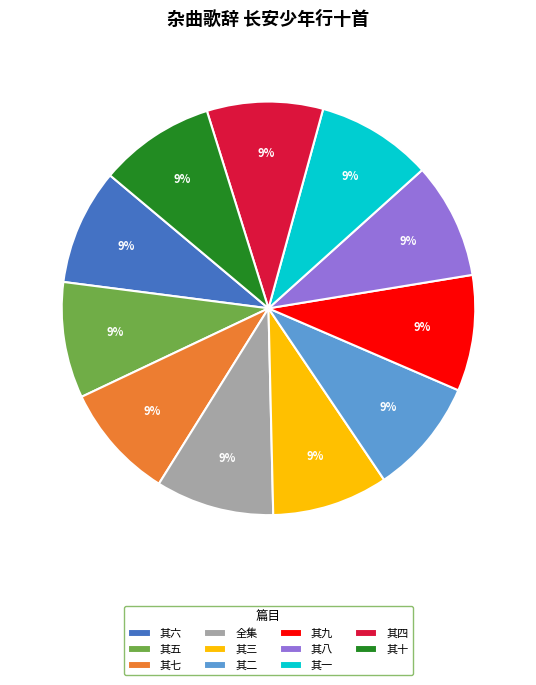

Approximately how many times larger is the value at 其九 compared to 其六?

1.0